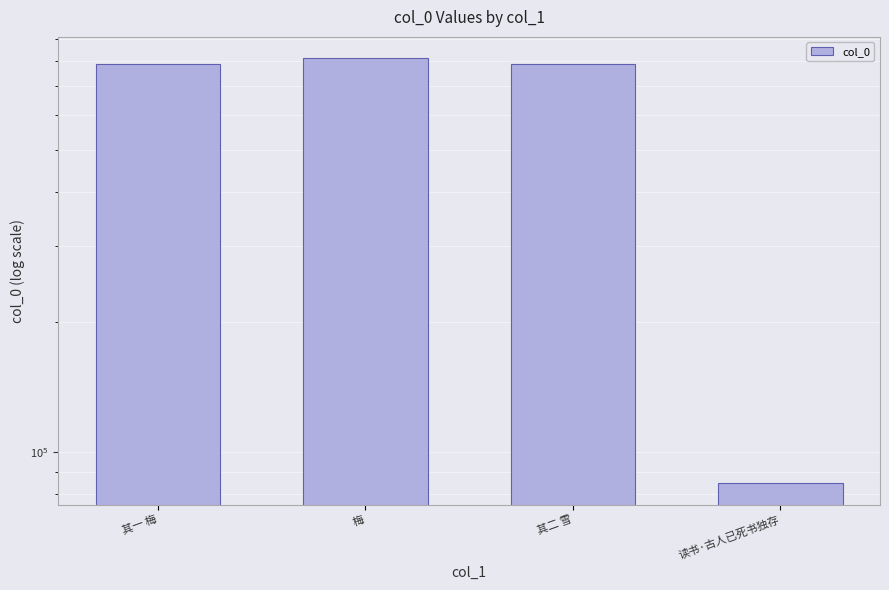

Are the bars grouped side by side (vs. stacked)?

No